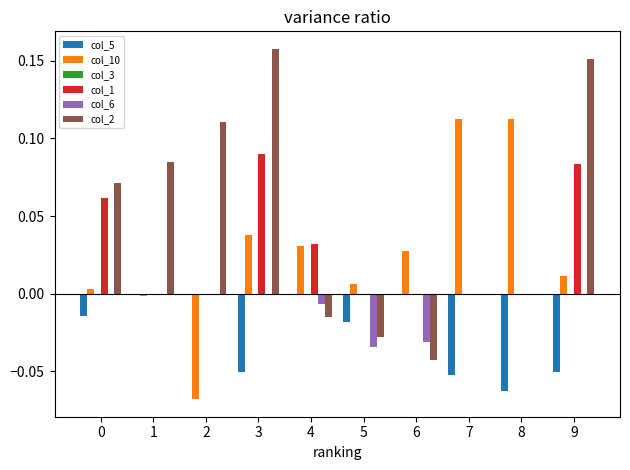

Is it true that col_1 equals 0.0 at 5?

True